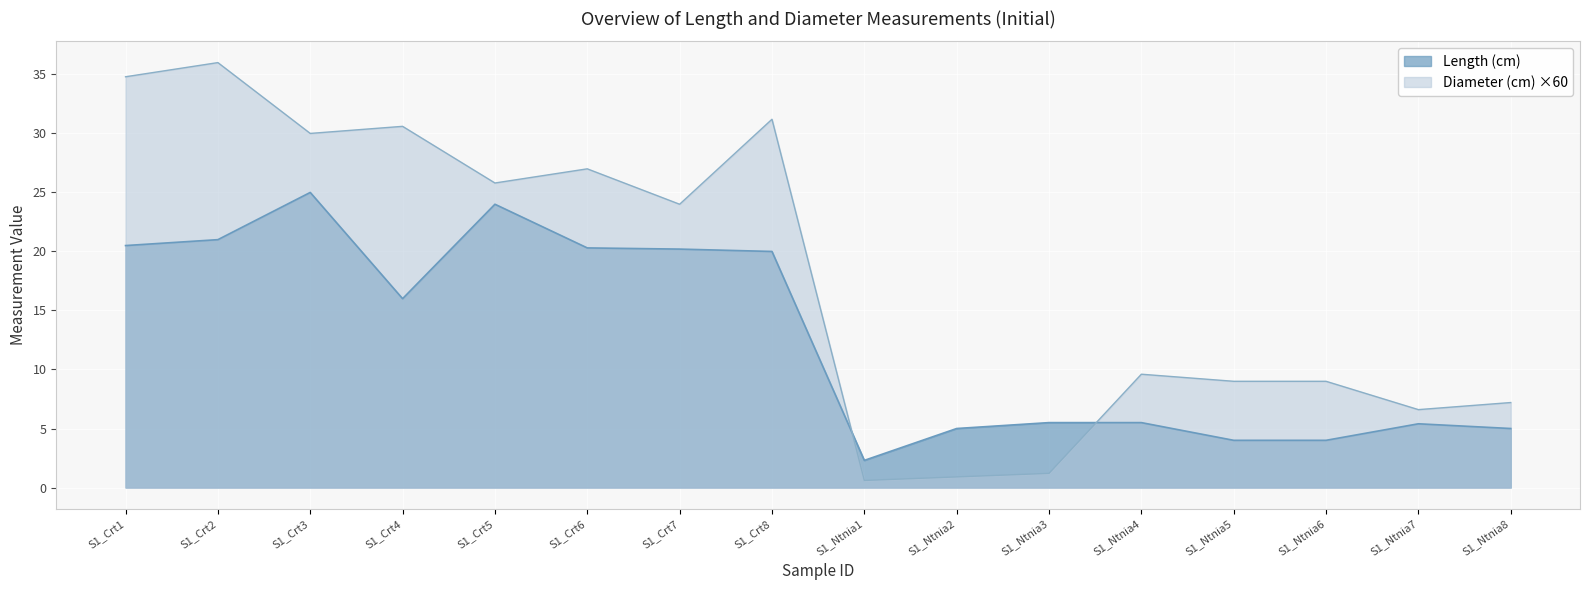

At which label does Diameter (cm) reach its peak?

S1_Crt2